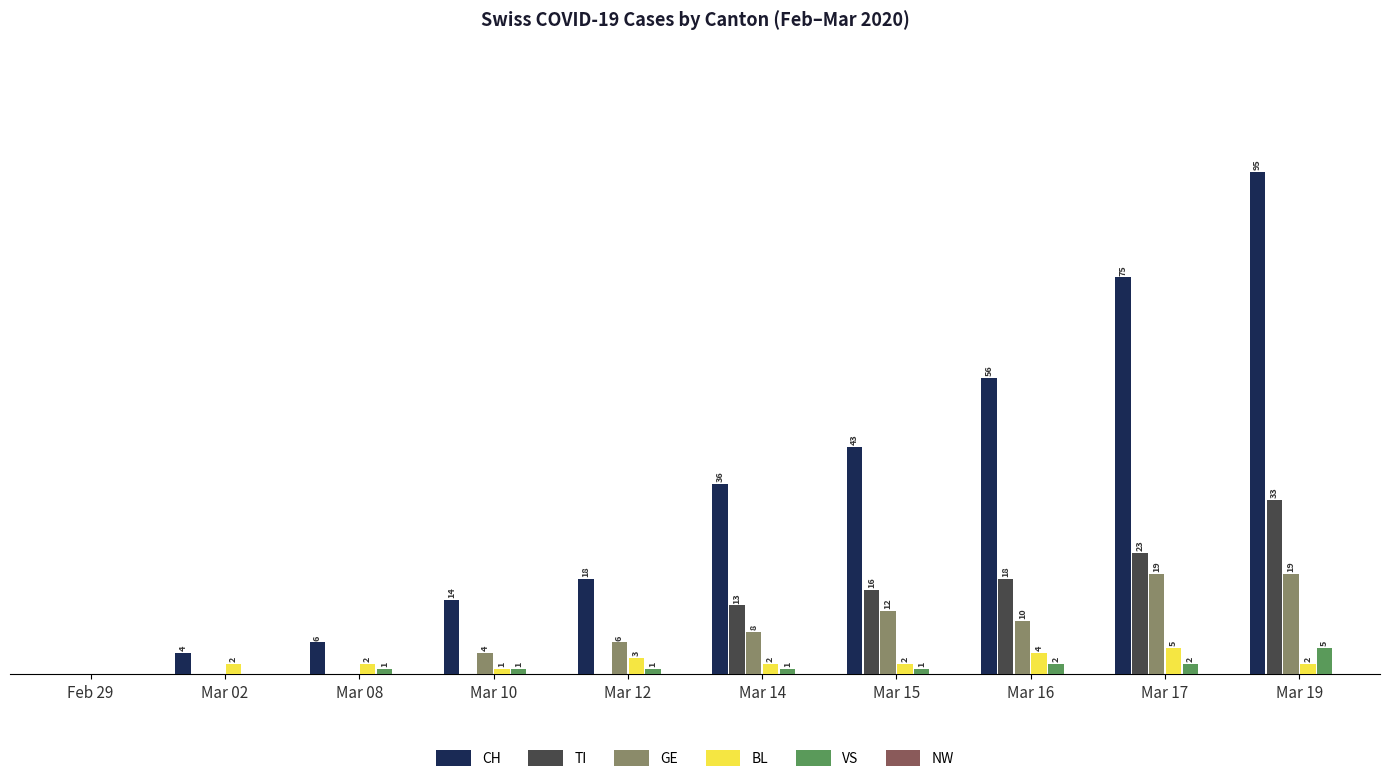

At which label does BL reach its peak?

Mar 17